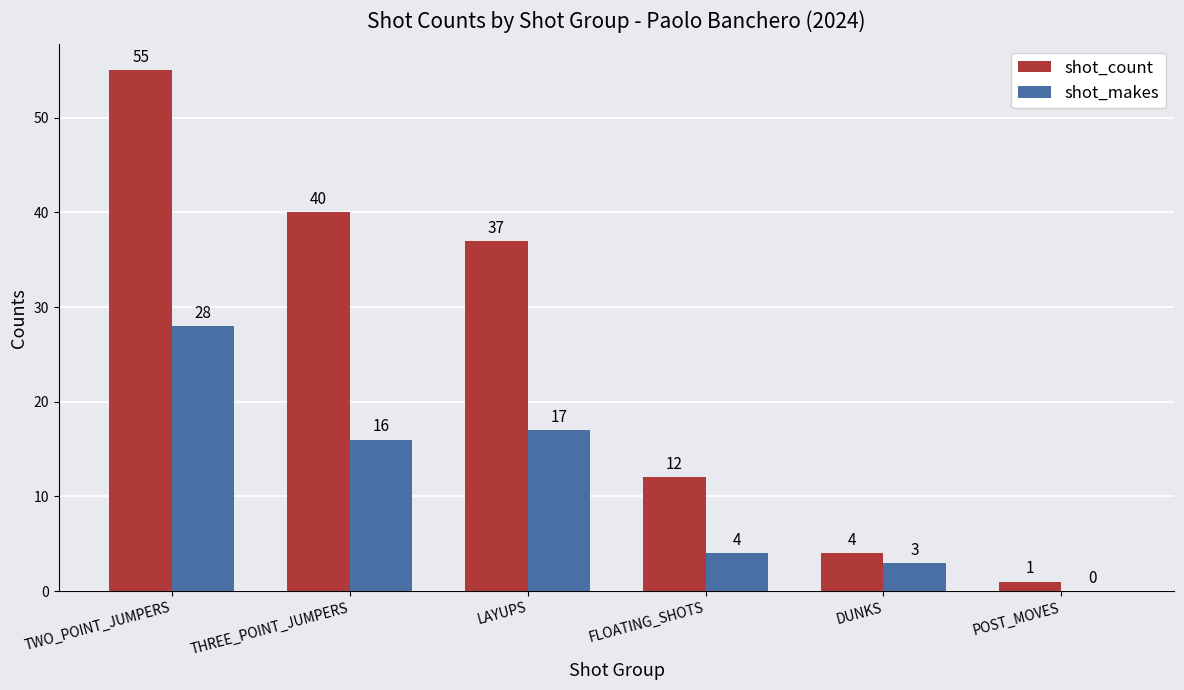

Is the value of shot_makes at TWO_POINT_JUMPERS greater than the value of shot_count at FLOATING_SHOTS?

Yes